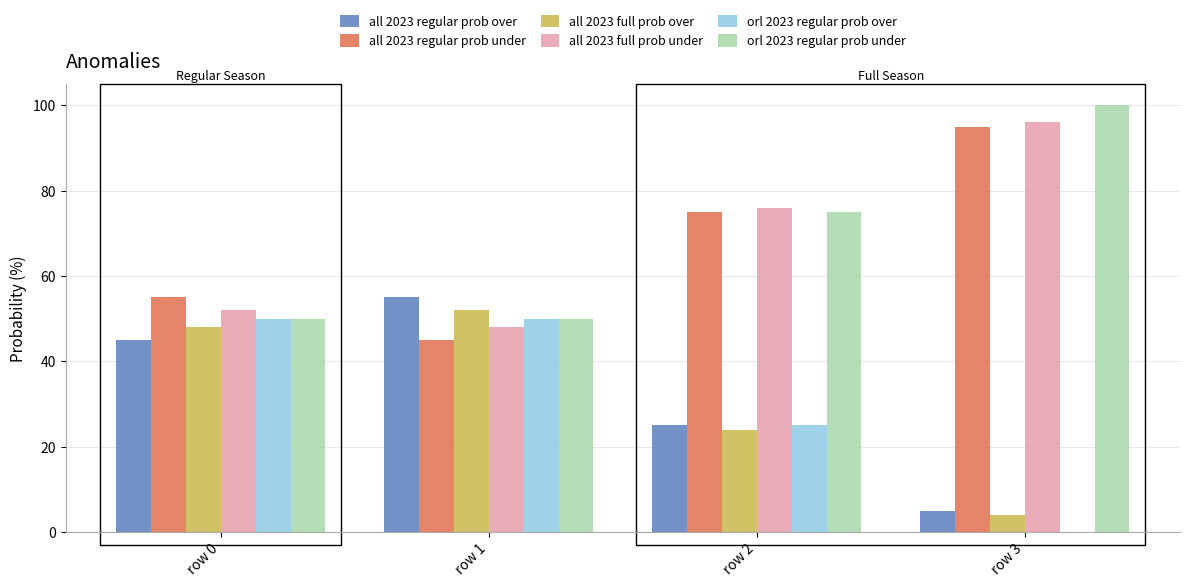

Which category has the highest value in the all 2023 regular prob over series?

row 1